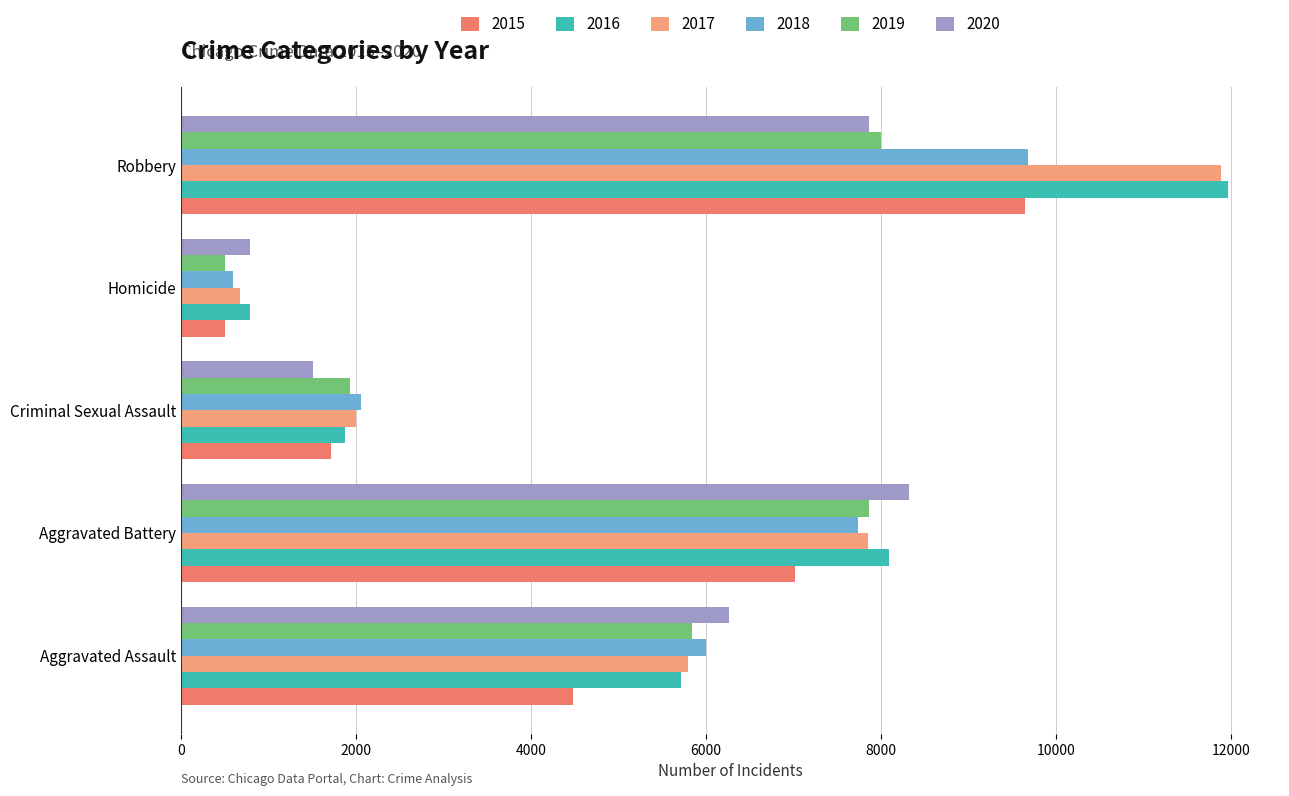

At which category is the sum across all series the highest?

Robbery